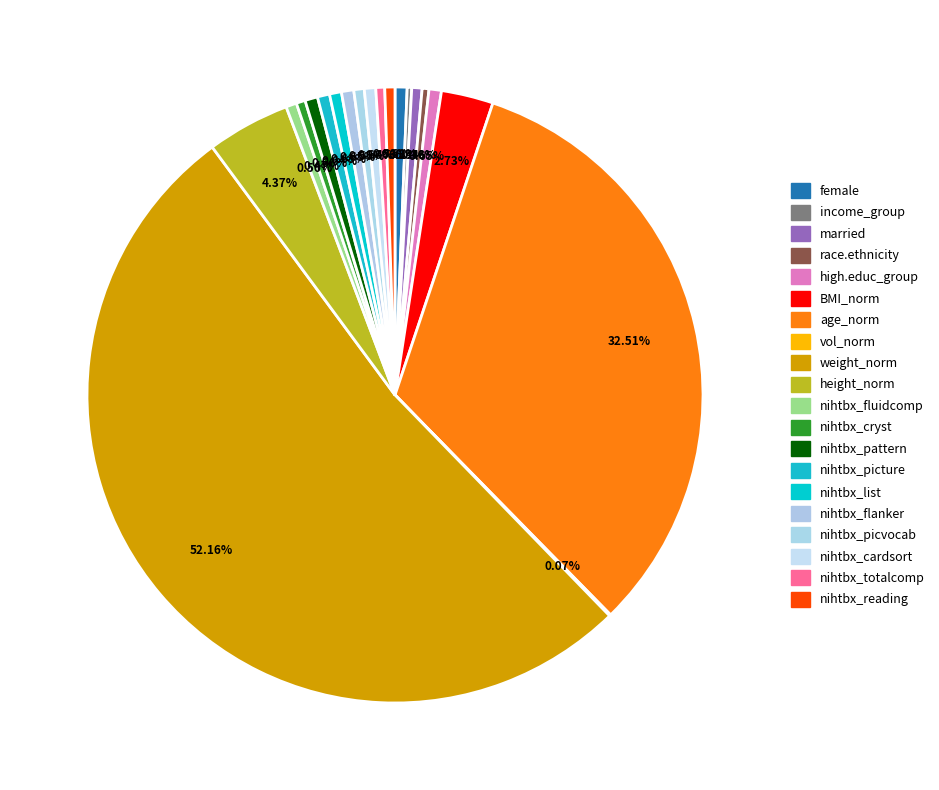

Is there a majority slice in this chart?

Yes